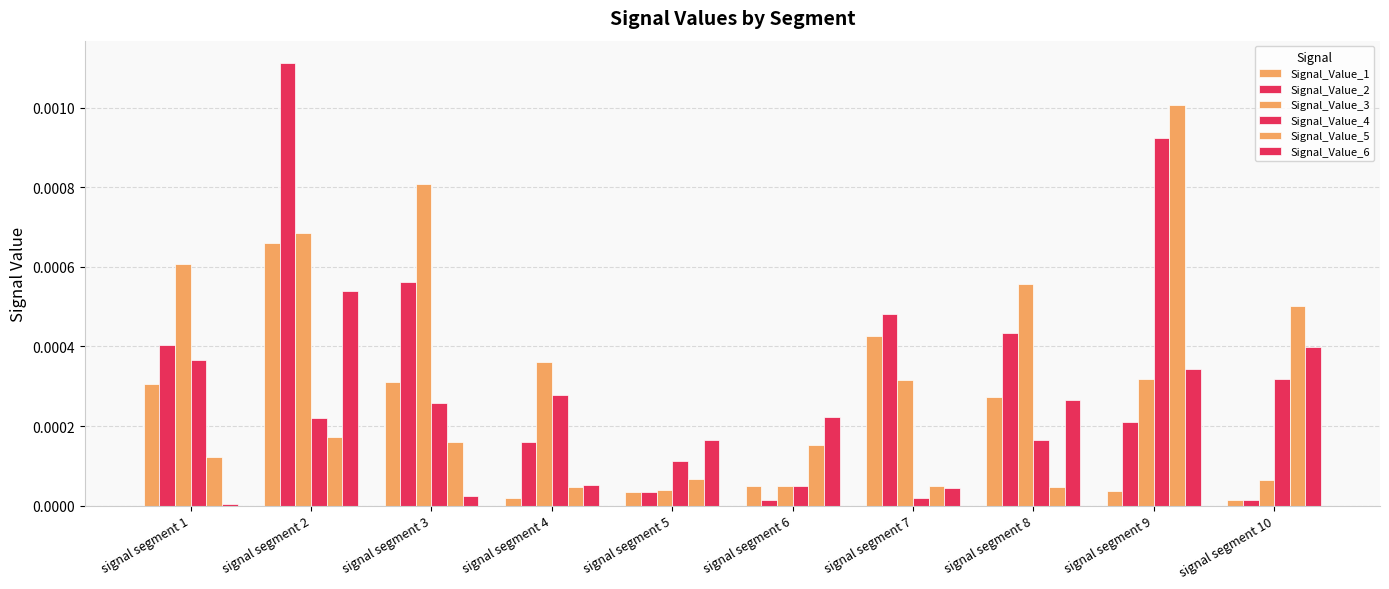

How many groups of bars are there?

10